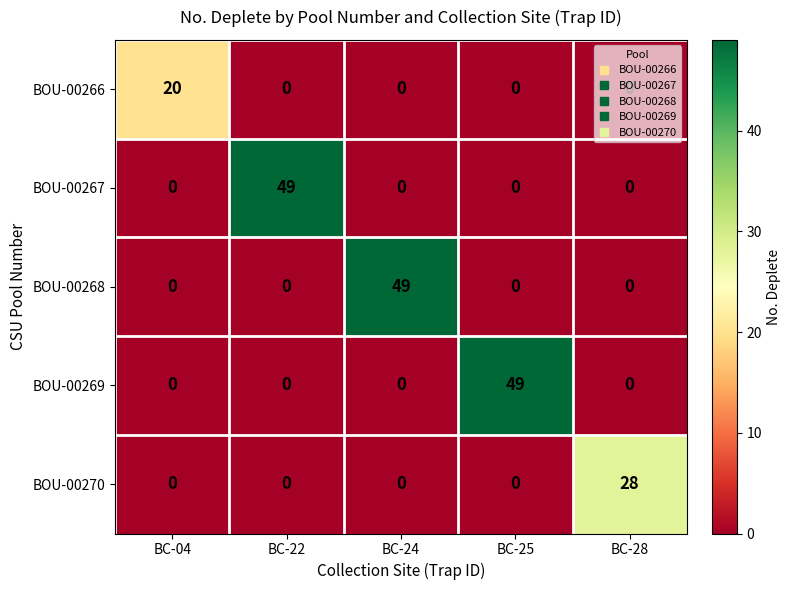

Which series changed the most between BC-04 and BC-24?

BOU-00268